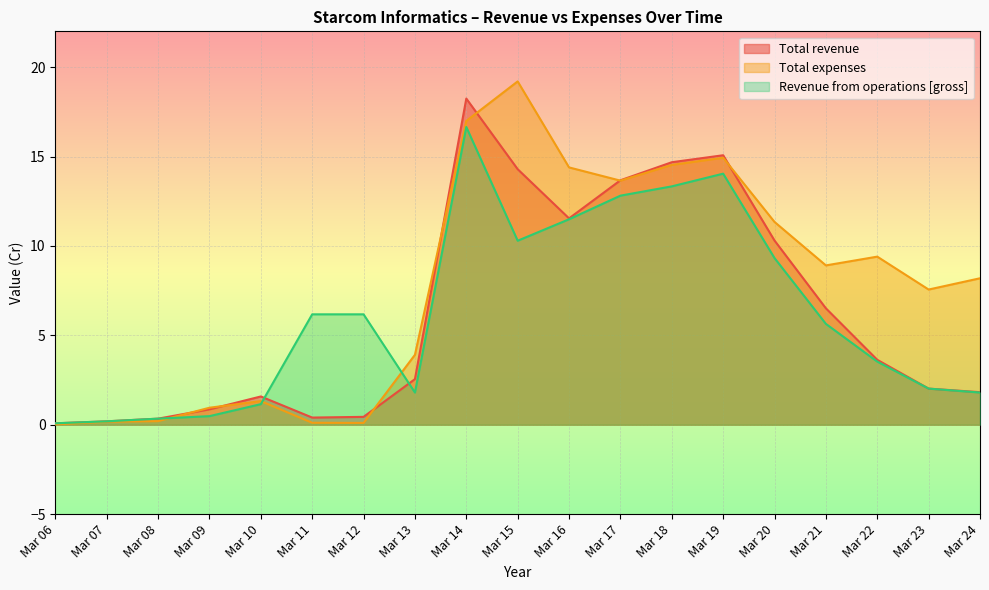

Reading left to right, list all the values displayed in this chart.

Total revenue: Mar 06=0.1	Mar 07=0.2	Mar 08=0.3	Mar 09=0.9	Mar 10=1.6	Mar 11=0.4	Mar 12=0.4	Mar 13=2.5	Mar 14=18.2	Mar 15=14.3	Mar 16=11.5	Mar 17=13.7	Mar 18=14.7	Mar 19=15.1	Mar 20=10.3	Mar 21=6.5	Mar 22=3.6	Mar 23=2.0	Mar 24=1.8
Total expenses: Mar 06=0.0	Mar 07=0.2	Mar 08=0.2	Mar 09=0.9	Mar 10=1.3	Mar 11=0.1	Mar 12=0.1	Mar 13=3.9	Mar 14=17.0	Mar 15=19.2	Mar 16=14.4	Mar 17=13.7	Mar 18=14.5	Mar 19=14.9	Mar 20=11.3	Mar 21=8.9	Mar 22=9.4	Mar 23=7.6	Mar 24=8.2
Revenue from operations [gross]: Mar 06=0.1	Mar 07=0.2	Mar 08=0.3	Mar 09=0.5	Mar 10=1.1	Mar 11=6.2	Mar 12=6.2	Mar 13=1.8	Mar 14=16.6	Mar 15=10.3	Mar 16=11.5	Mar 17=12.8	Mar 18=13.3	Mar 19=14.0	Mar 20=9.3	Mar 21=5.6	Mar 22=3.5	Mar 23=2.0	Mar 24=1.8